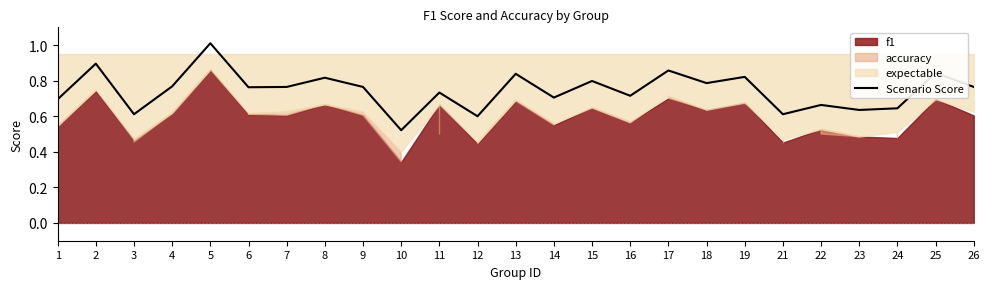

Is it true that Scenario Score equals 0.3 at 23?

False